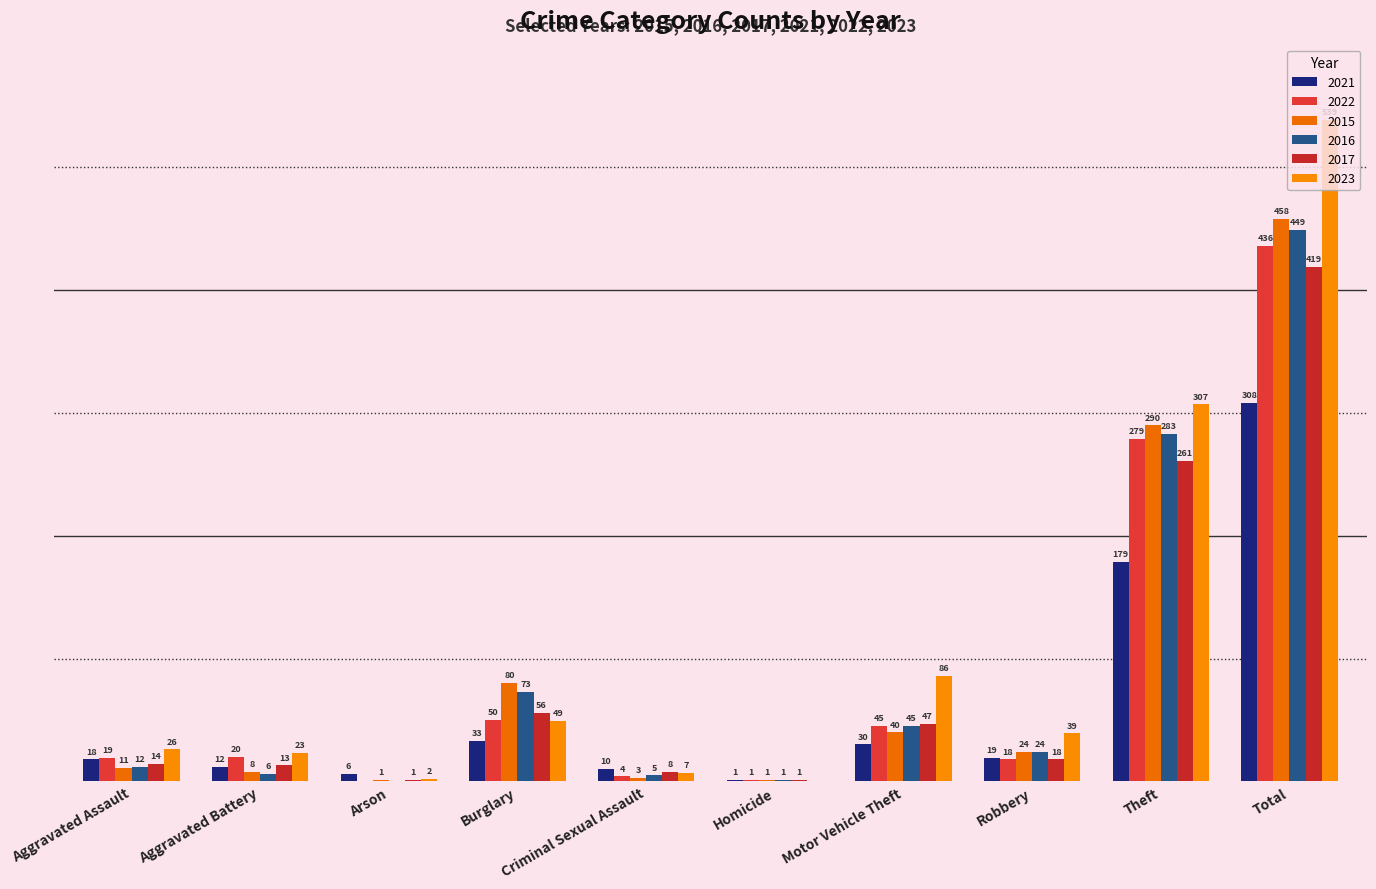

Reading left to right, extract all data points from this chart.

2021: 18	12	6	33	10	1	30	19	179	308
2022: 19	20	0	50	4	1	45	18	279	436
2015: 11	8	1	80	3	1	40	24	290	458
2016: 12	6	0	73	5	1	45	24	283	449
2017: 14	13	1	56	8	1	47	18	261	419
2023: 26	23	2	49	7	0	86	39	307	539